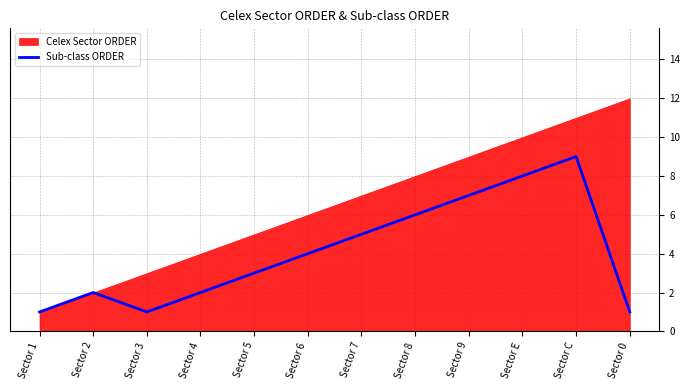

The value of Sub-class ORDER at Sector 2 is 1. True or false?

False